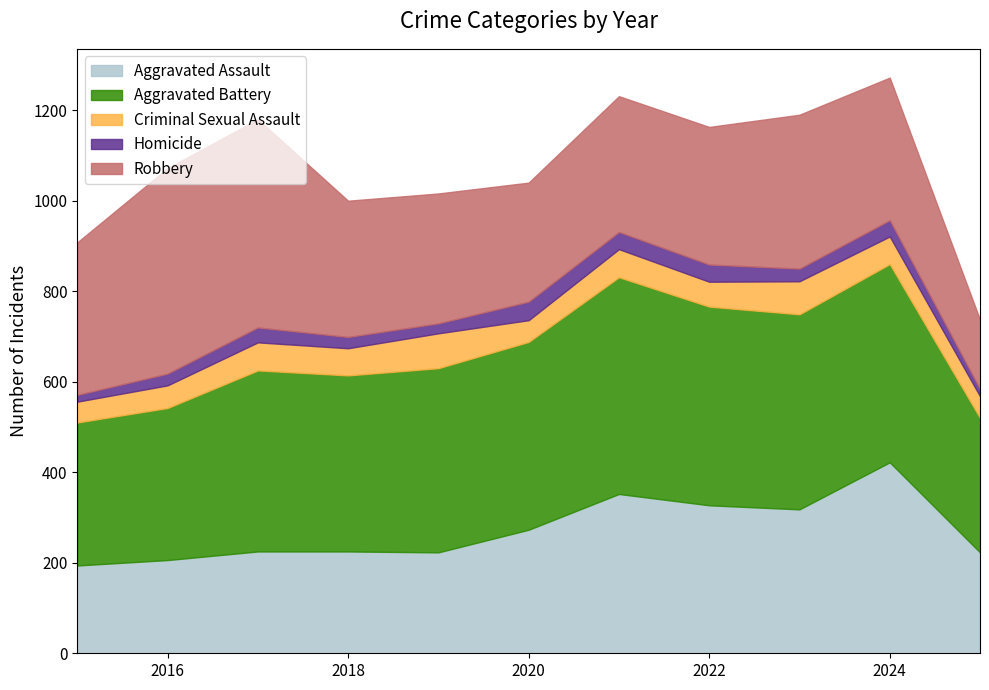

True or false: Homicide and Criminal Sexual Assault cross at least once.

False